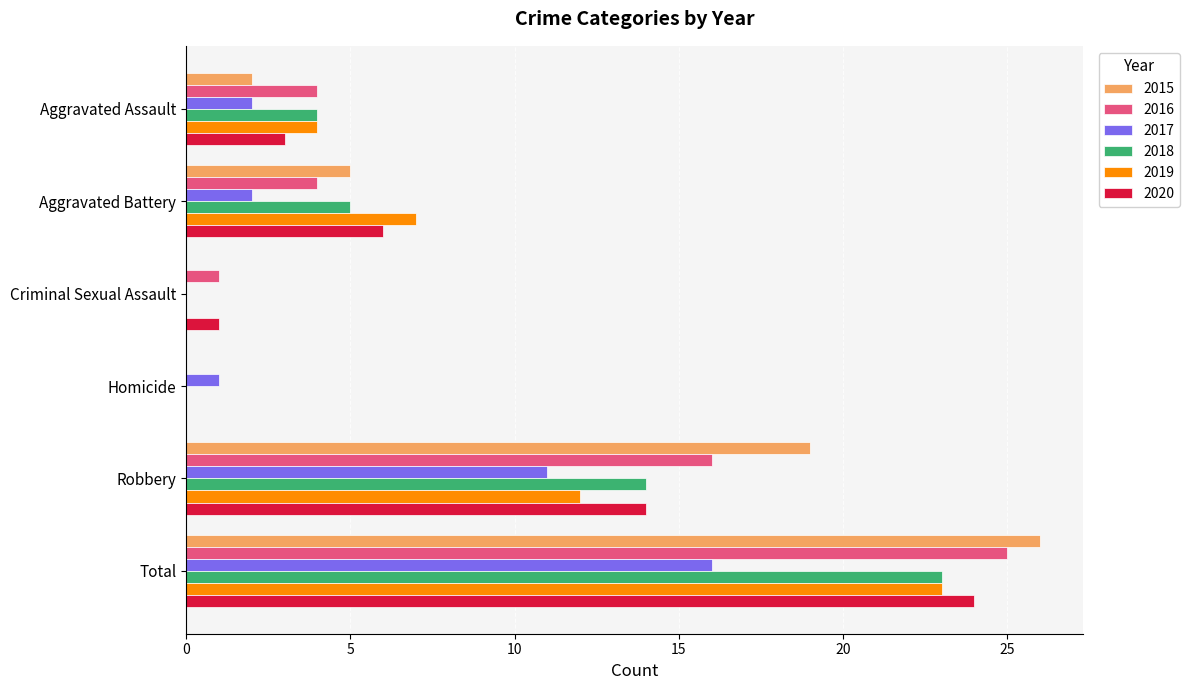

At which category is the sum across all series the highest?

Total